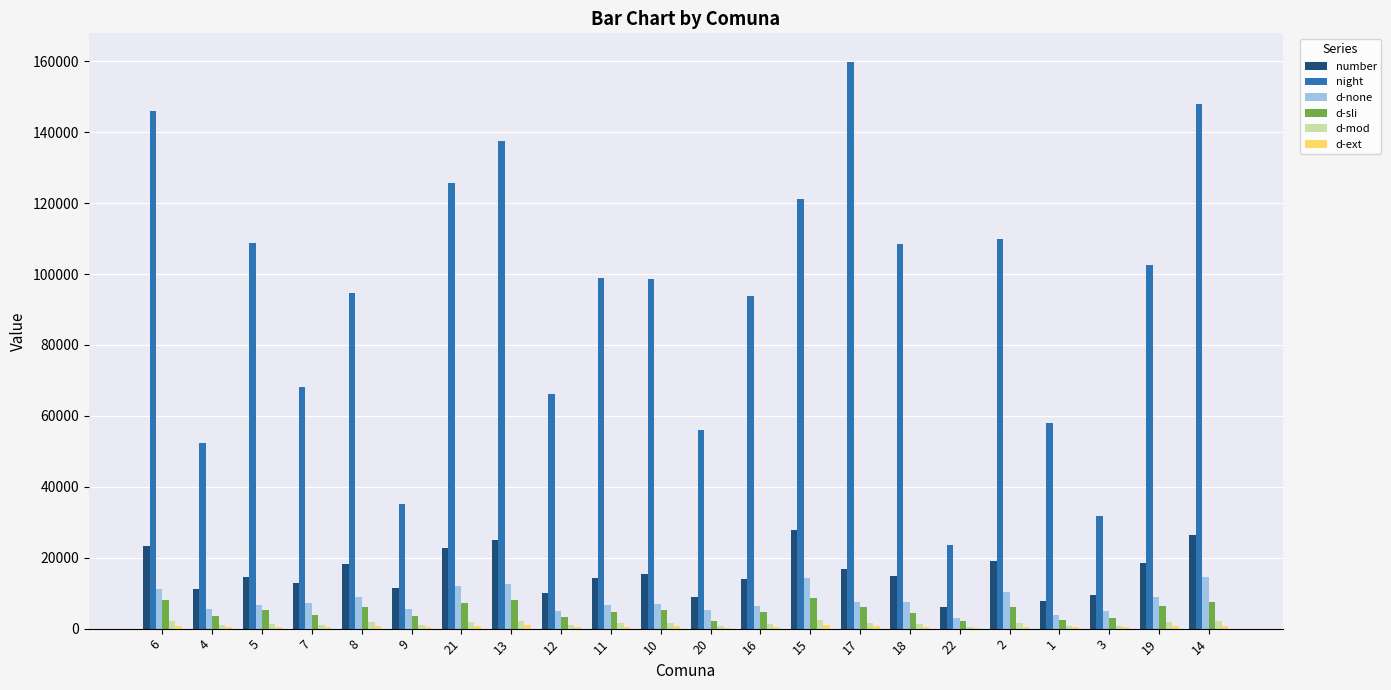

Which series changed the most between 13 and 1?

night